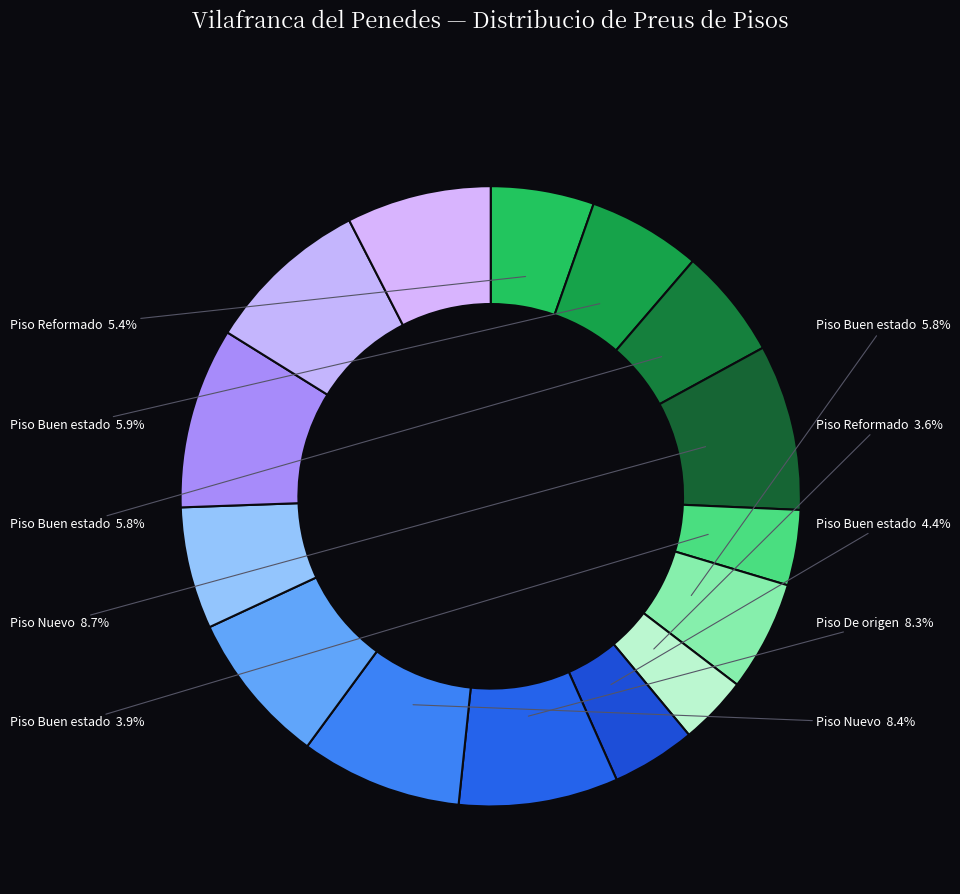

To the nearest percent, what is the difference between the largest and smallest slice percentages?

6%